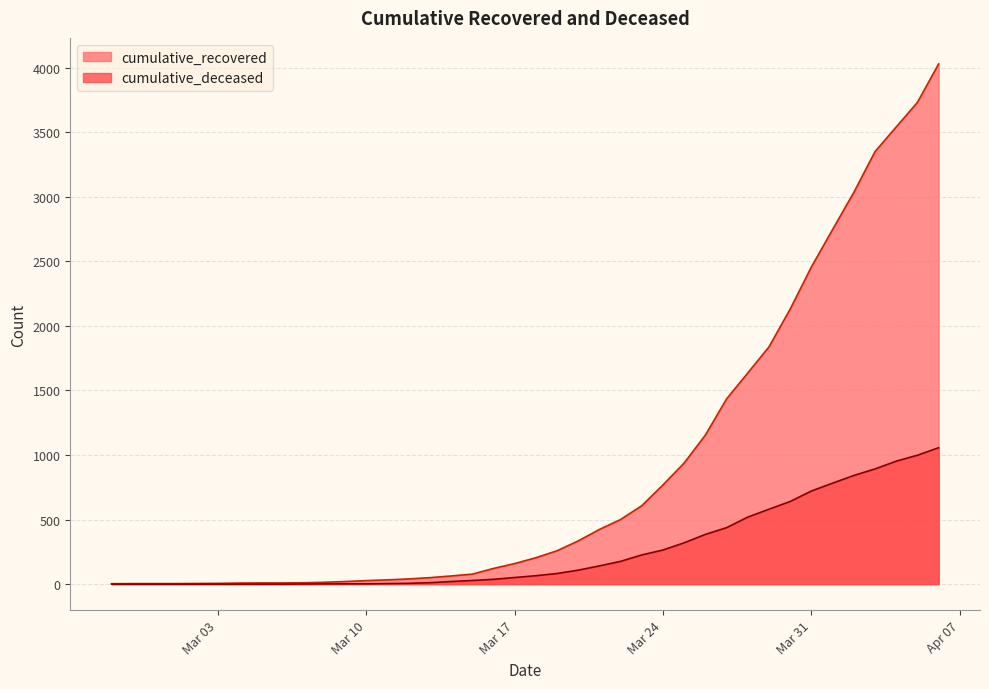

True or false: cumulative_deceased has a value of 0 at 2020-03-02.

True